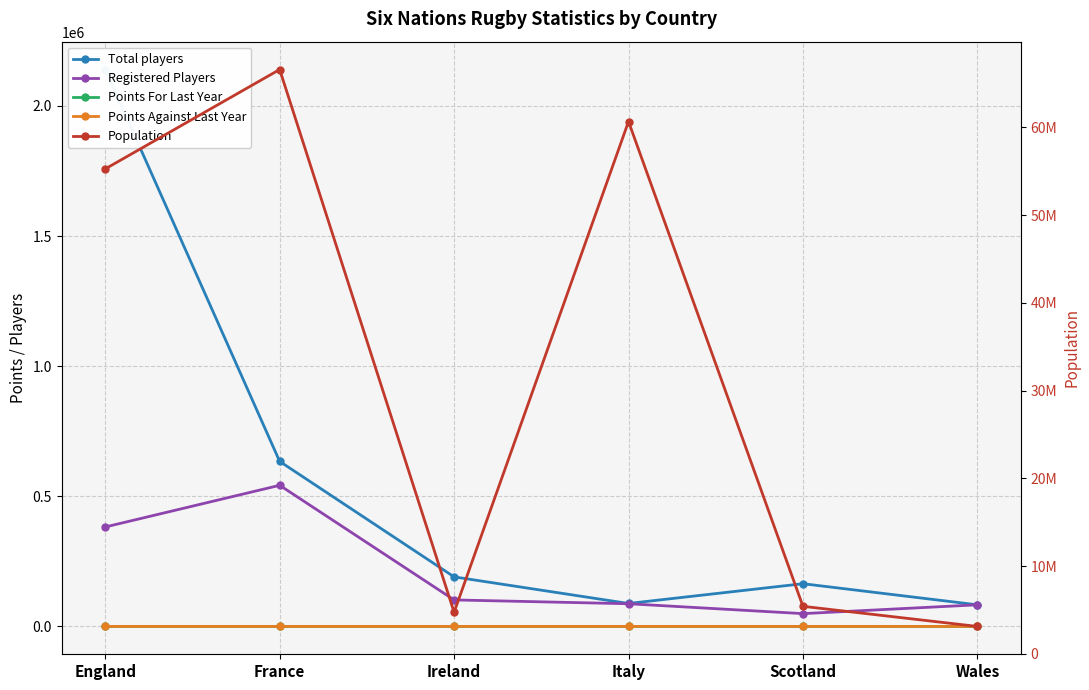

True or false: Registered Players and Points Against Last Year intersect in this chart.

False